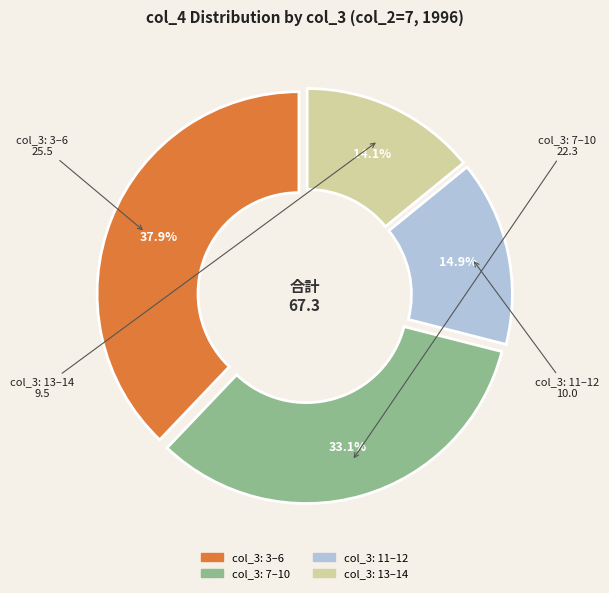

Does any single category account for the majority?

No